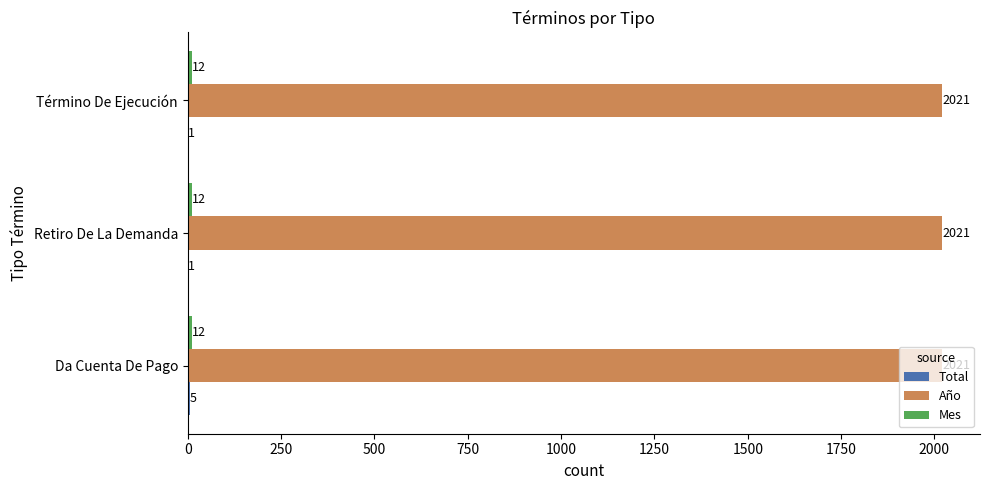

Count the number of data series in this chart.

3